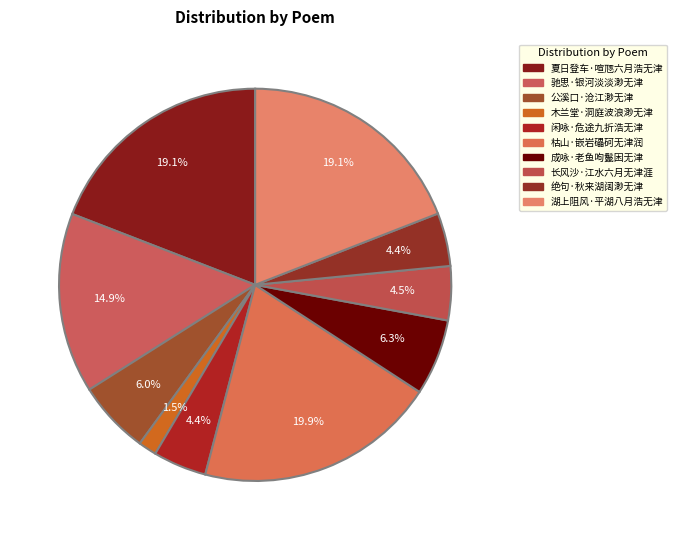

Count the number of slices in the pie.

10